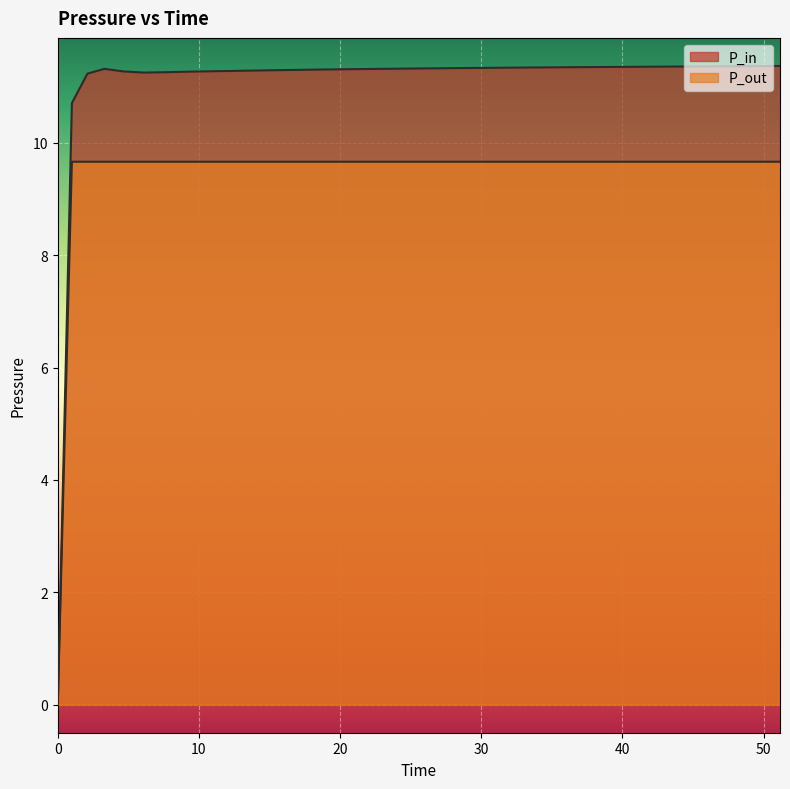

True or false: P_out has more than 2 interior local peaks.

False